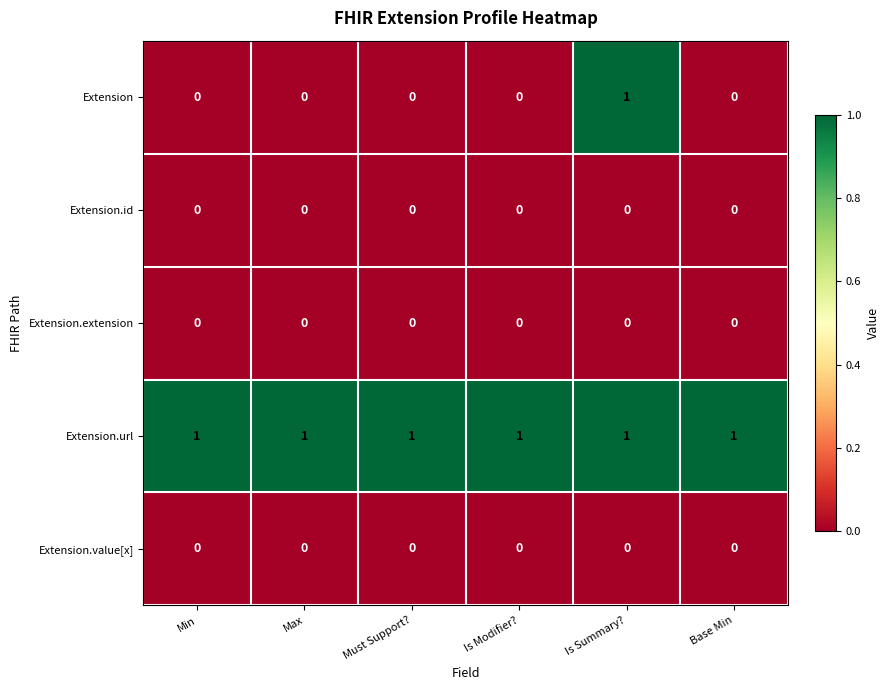

Which series has the widest spread of values?

Extension